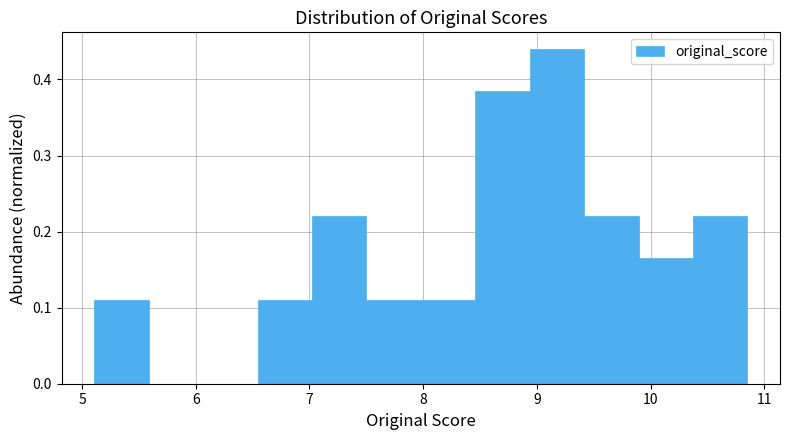

Reading left to right, transcribe this chart: for each bar, give the range it covers on the x-axis and its height. Neither the bar edges nor the heights are printed on the chart, so give them approximately, as read against the axes.

5.1 to 5.6: 0.11
5.6 to 6.1: 0
6.1 to 6.5: 0
6.5 to 7.0: 0.11
7.0 to 7.5: 0.22
7.5 to 8.0: 0.11
8.0 to 8.5: 0.11
8.5 to 8.9: 0.38
8.9 to 9.4: 0.44
9.4 to 9.9: 0.22
9.9 to 10.4: 0.16
10.4 to 10.9: 0.22